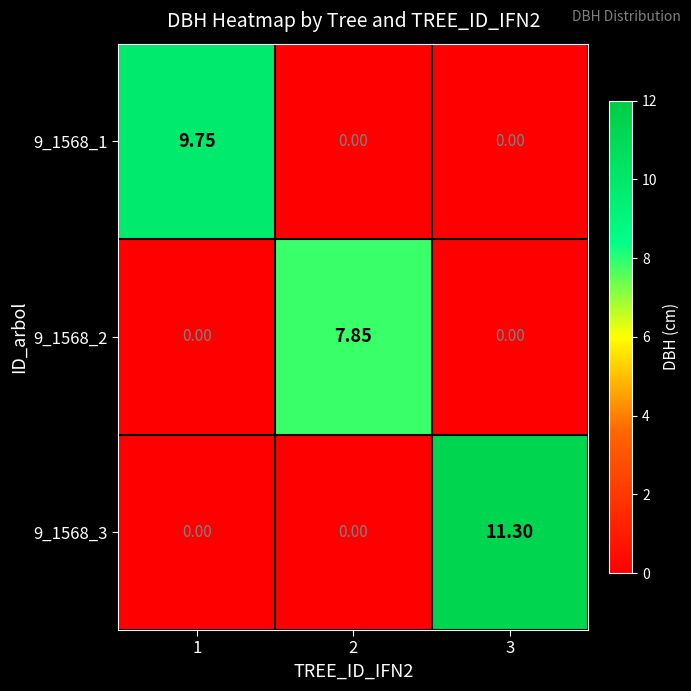

Is the value of 9_1568_2 at 3 greater than the value of 9_1568_1 at 1?

No